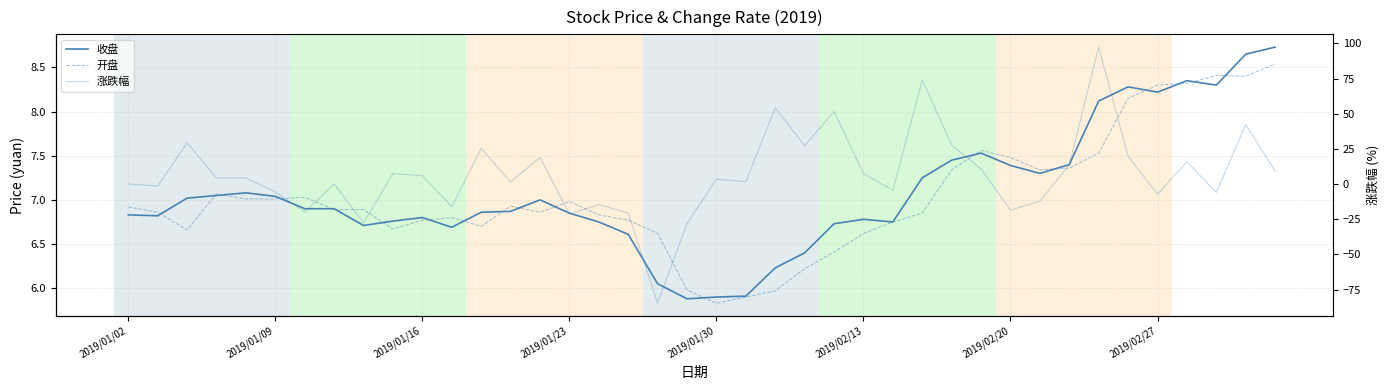

What is the minimum value shown in the chart?

-84.7